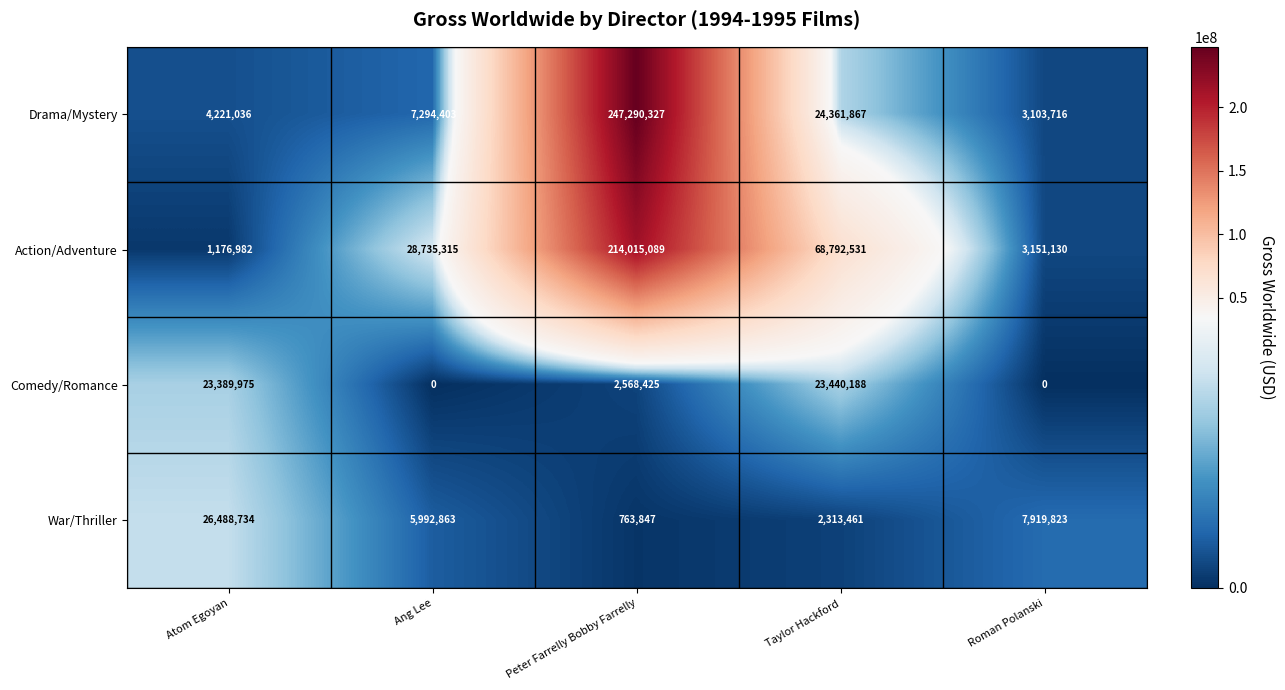

What is the difference between the maximum and minimum values in the War/Thriller series?

25724887